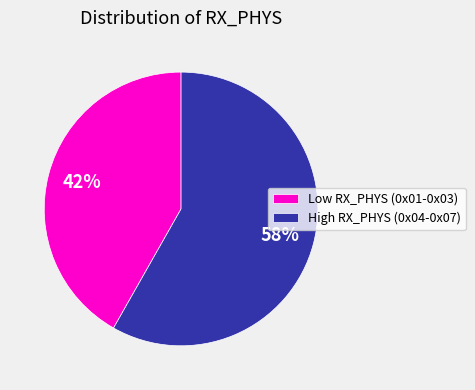

Which category has the smallest portion of the pie?

Low RX_PHYS (0x01-0x03)